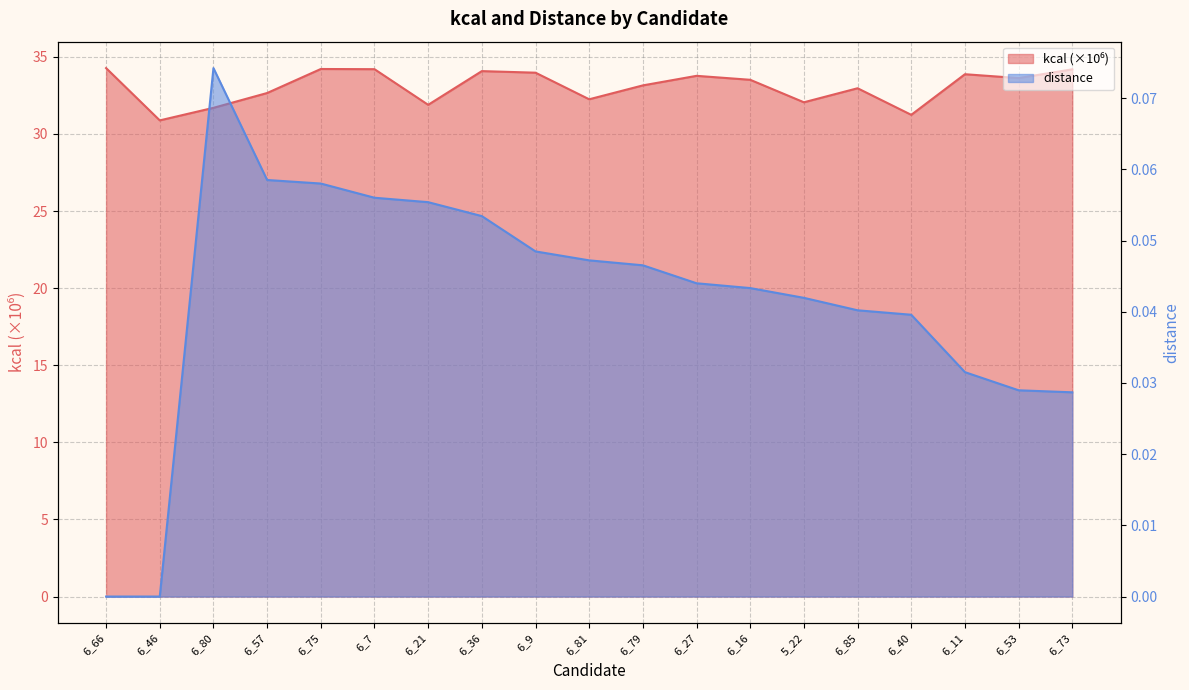

True or false: distance and kcal cross at least once.

False